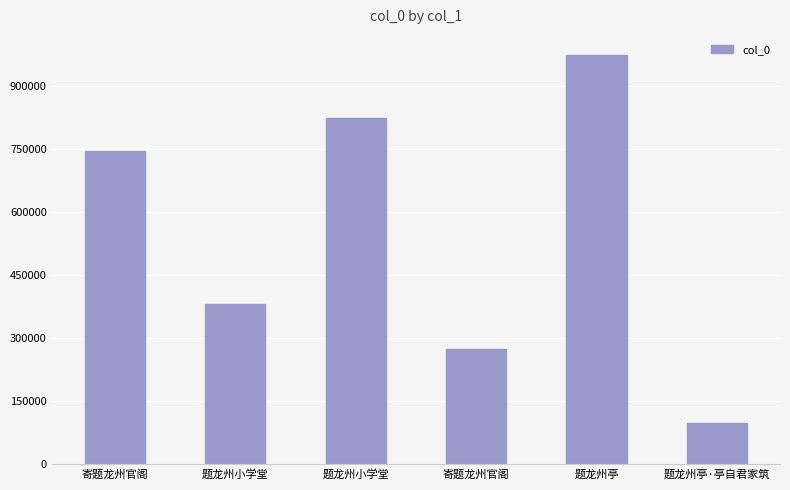

The chart shows a value of 746361 at 寄题龙州官阁. True or false?

True